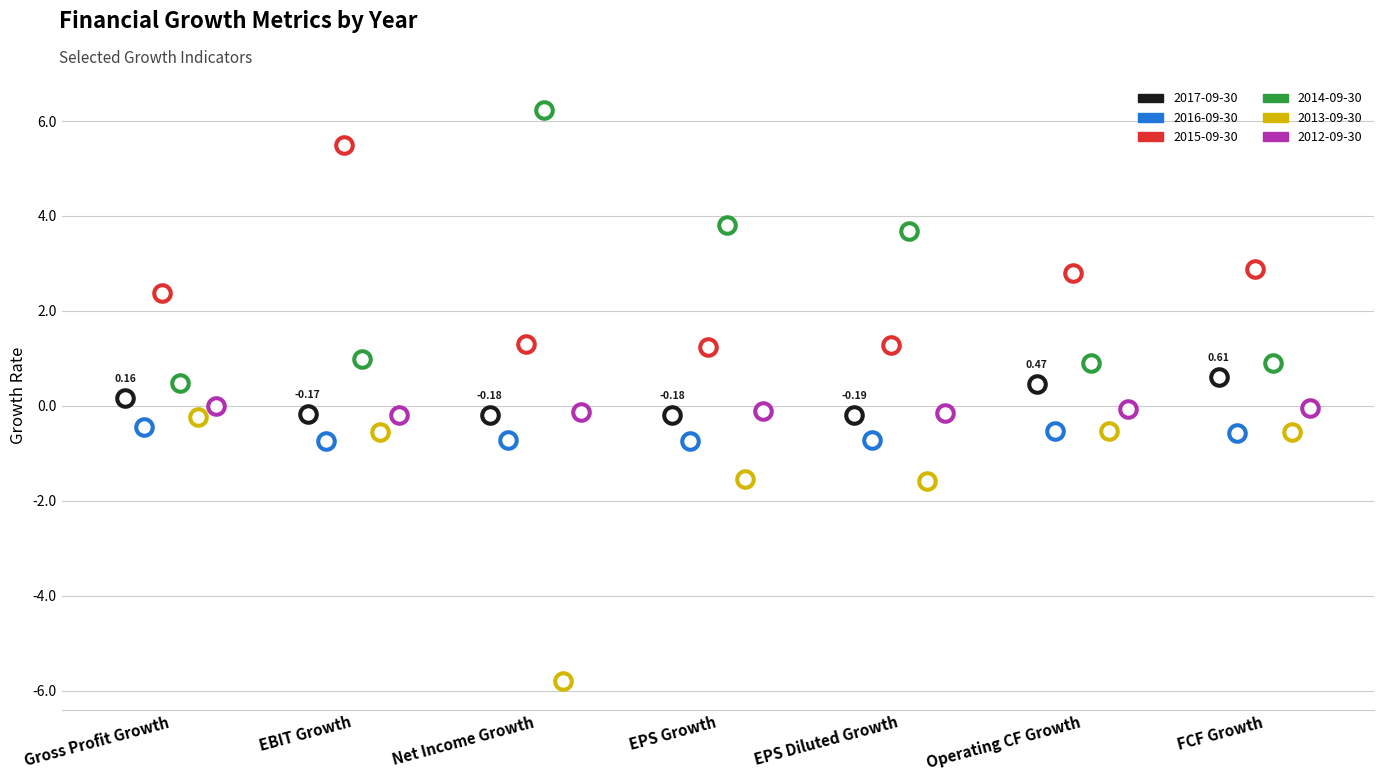

Which series contains the highest Y value?

2014-09-30